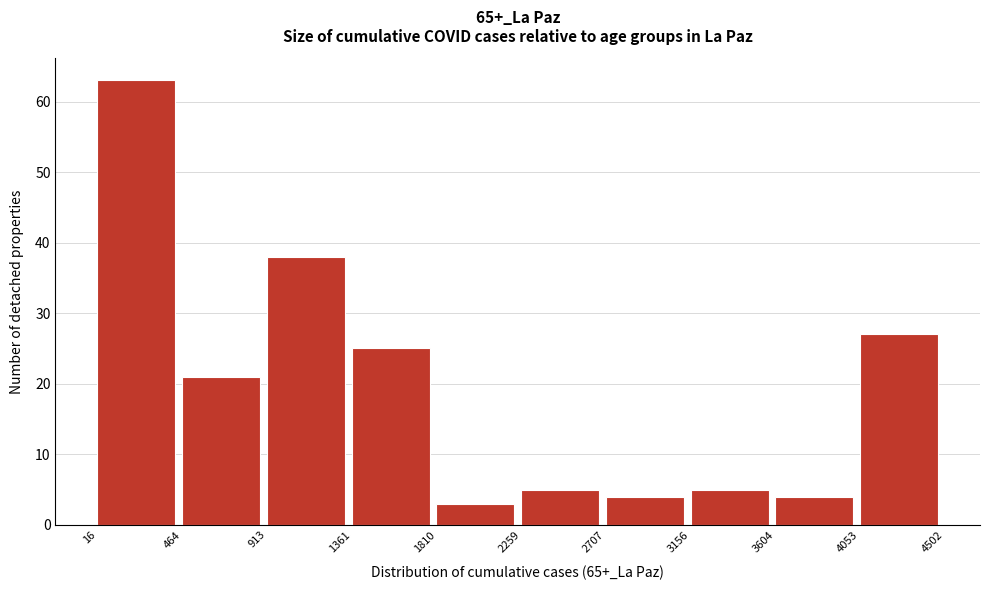

Reading left to right, list every bar in this chart as the range it spans on the x-axis followed by its height. The values are not printed on the chart, so give them approximately, as read against the axis.

16 to 464: 63
464 to 913: 21
913 to 1361: 38
1361 to 1810: 25
1810 to 2259: 3
2259 to 2707: 5
2707 to 3156: 4
3156 to 3604: 5
3604 to 4053: 4
4053 to 4502: 27